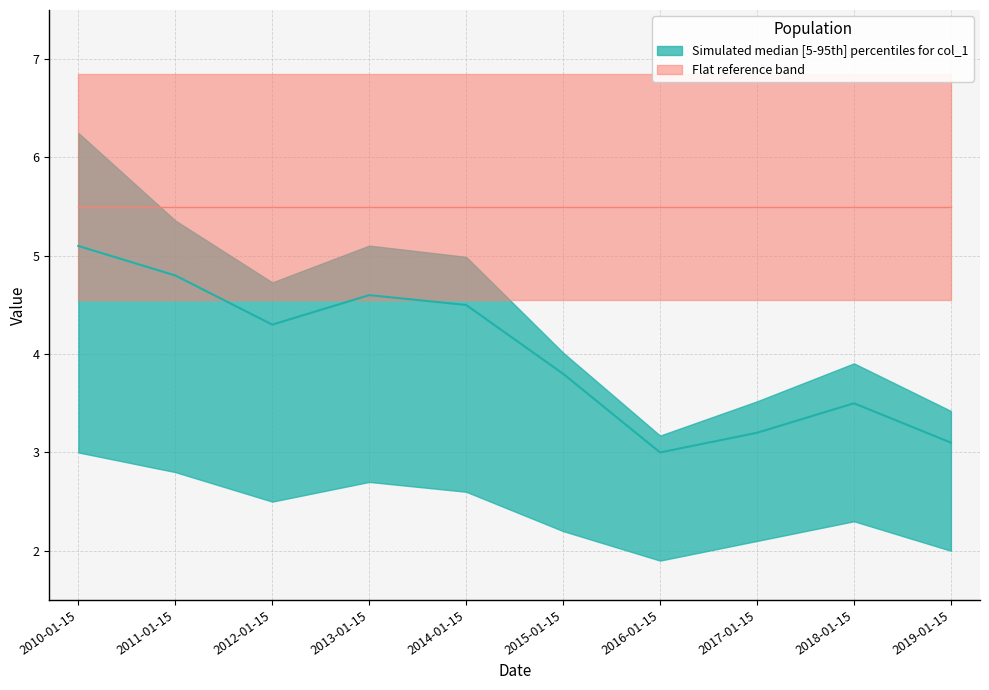

What is the approximate value at 2011-01-15?

4.8